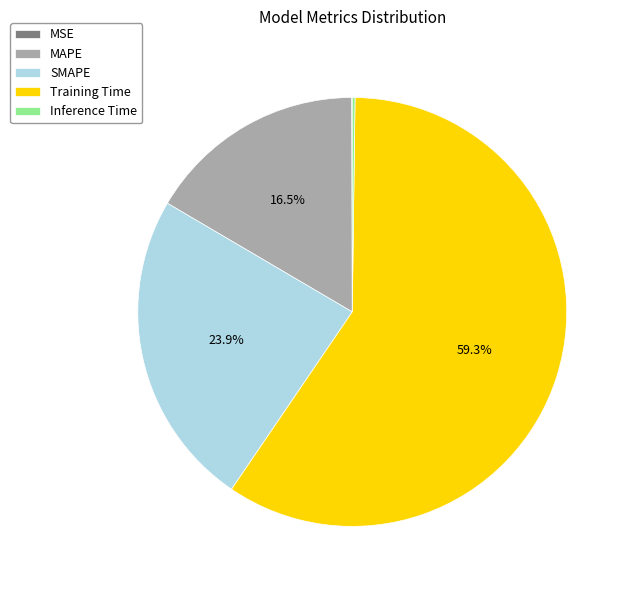

Which has a higher value, Training Time or MAPE?

Training Time